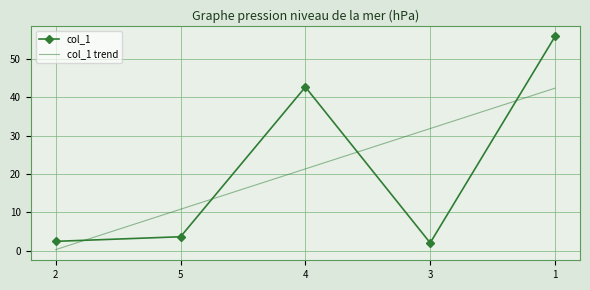

List the series in order of their peak value, highest first.

col_1, col_1 trend